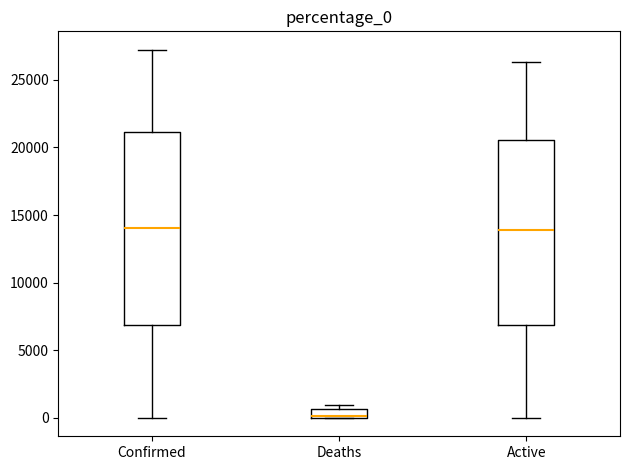

Where is the lower edge of the box for Deaths on the y-axis? The values are not printed on the chart, so give them approximately, as read against the axis.

0